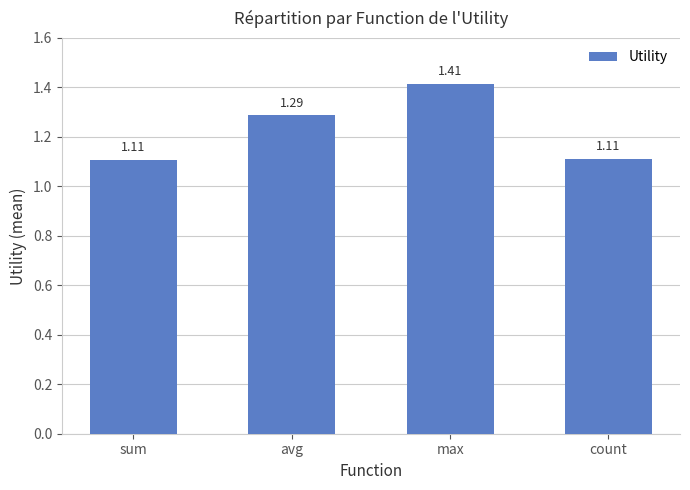

Which category has the highest value across all series?

max